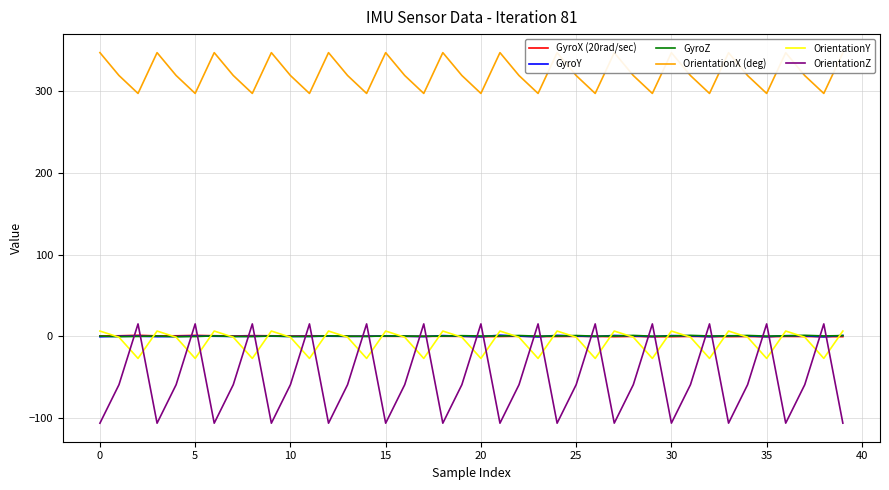

True or false: GyroY and OrientationZ cross at least once.

True